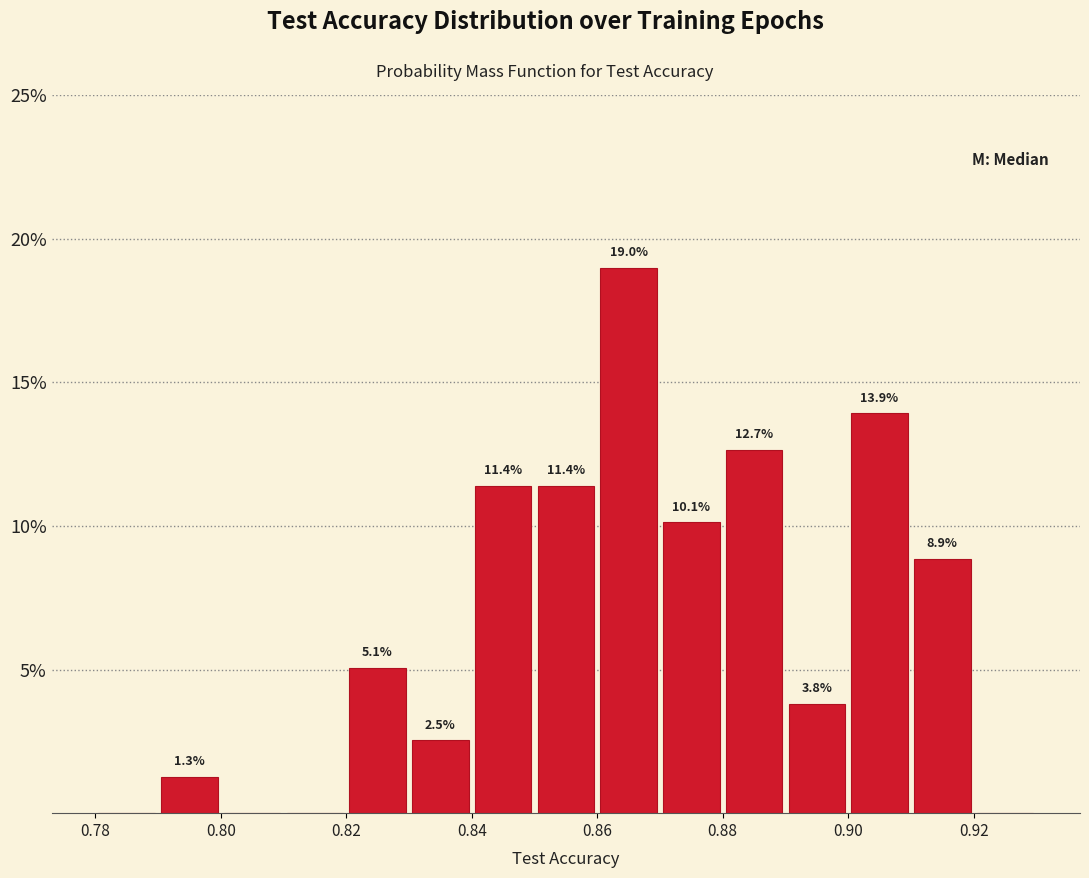

Over which range of the x-axis is the bar tallest?

0.86 to 0.87